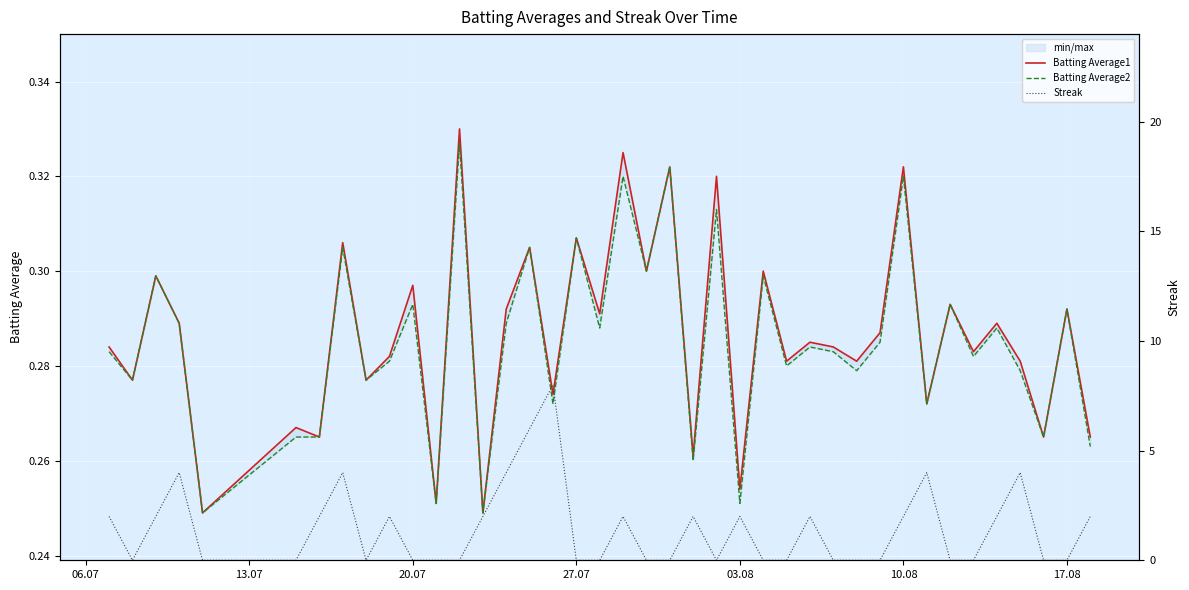

True or false: Batting Average1 and Batting Average2 cross at least once.

False